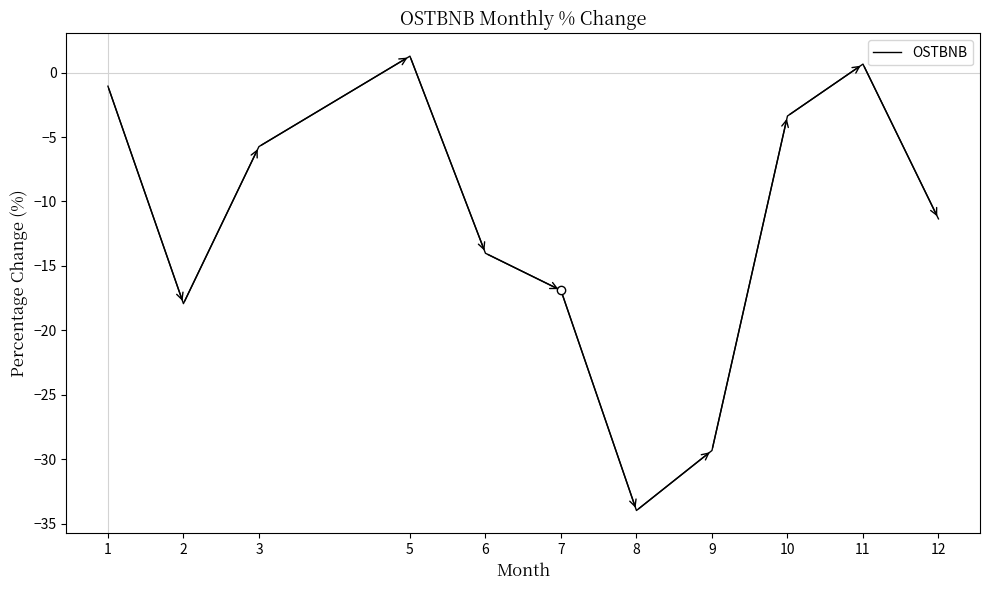

Rank the categories by value from highest to lowest.

5, 11, 1, 10, 3, 12, 6, 7, 2, 9, 8